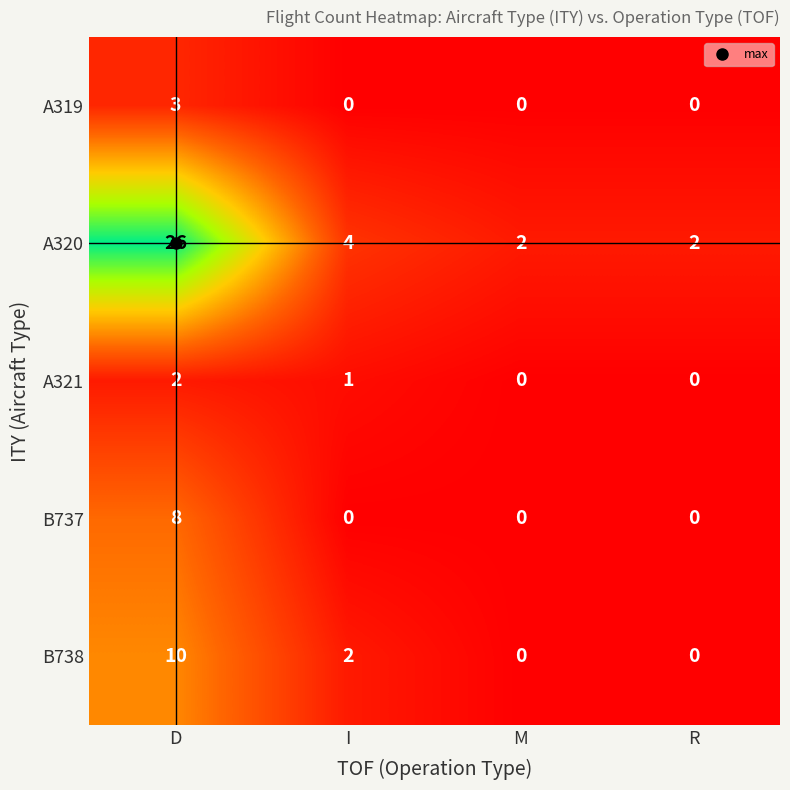

The value of A320 at I is 4. True or false?

True